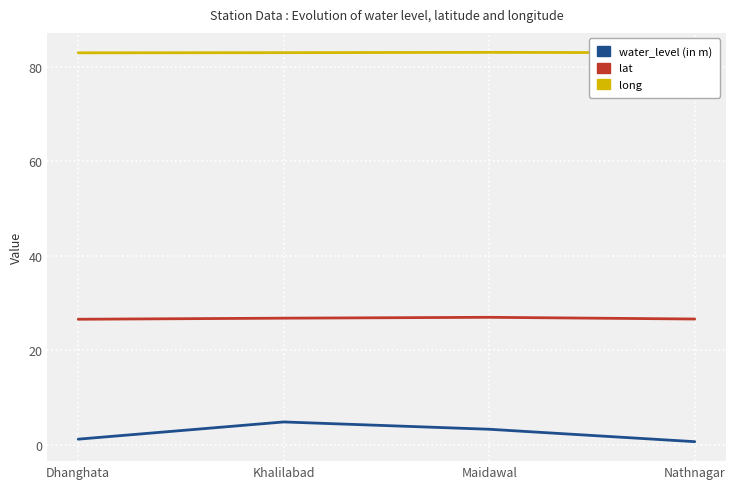

The lat series shows 5.5 at Maidawal. True or false?

False